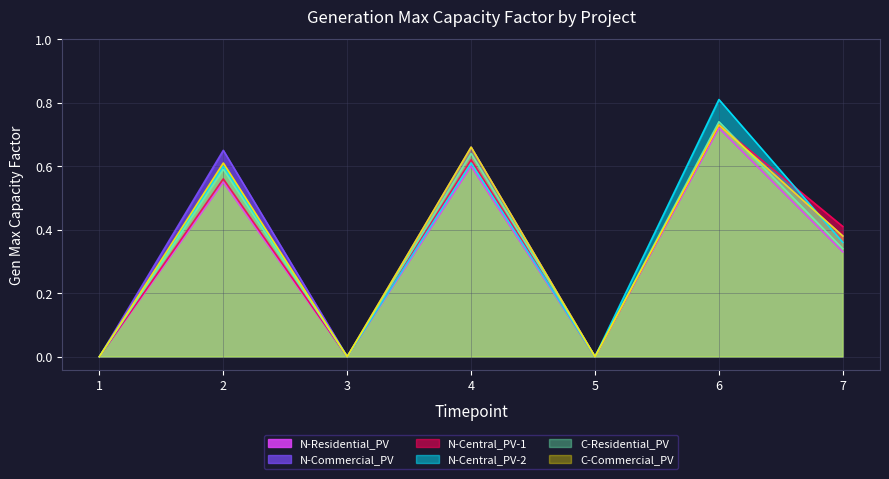

At how many categories does at least one series exceed 0?

4